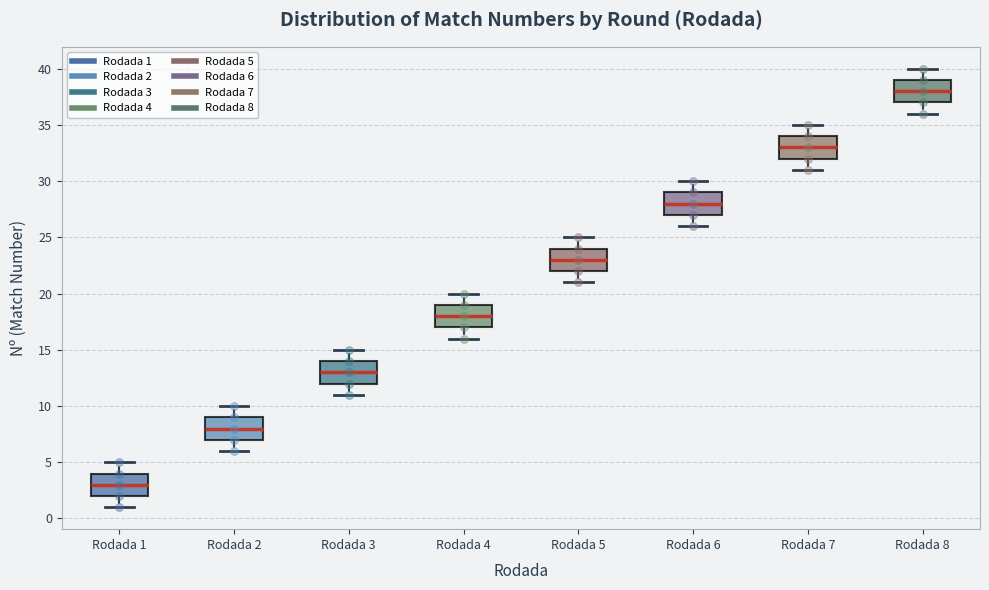

Which box's median line is the highest?

Rodada 8